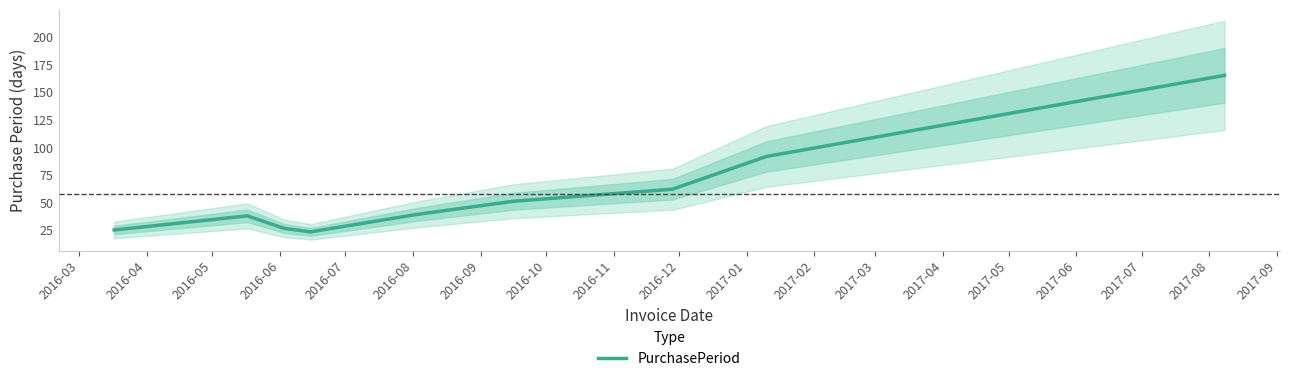

Which has a higher value, 2016-06 or 2016-08?

2016-08